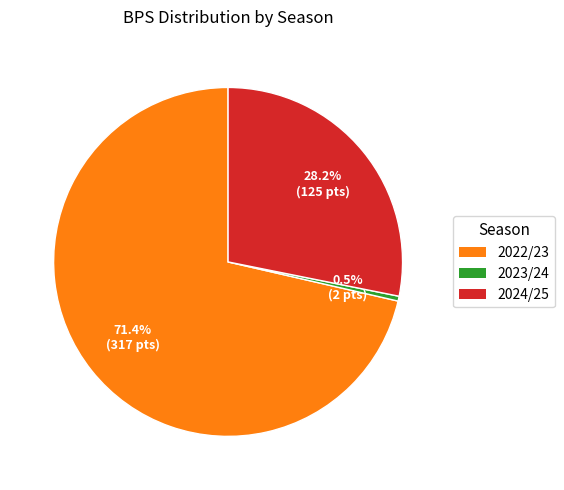

Does any single category account for the majority?

Yes